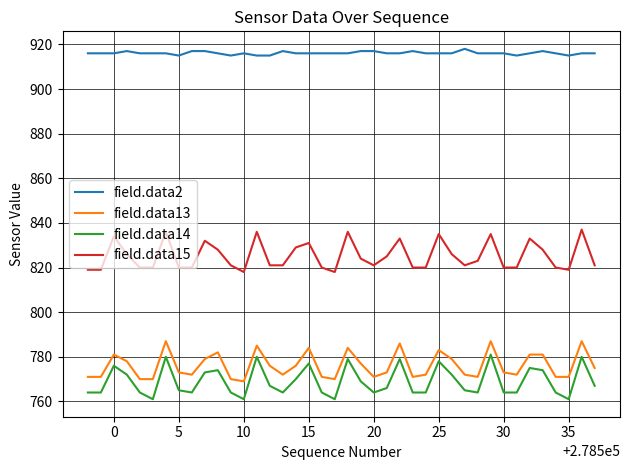

What is the smallest value displayed?

761